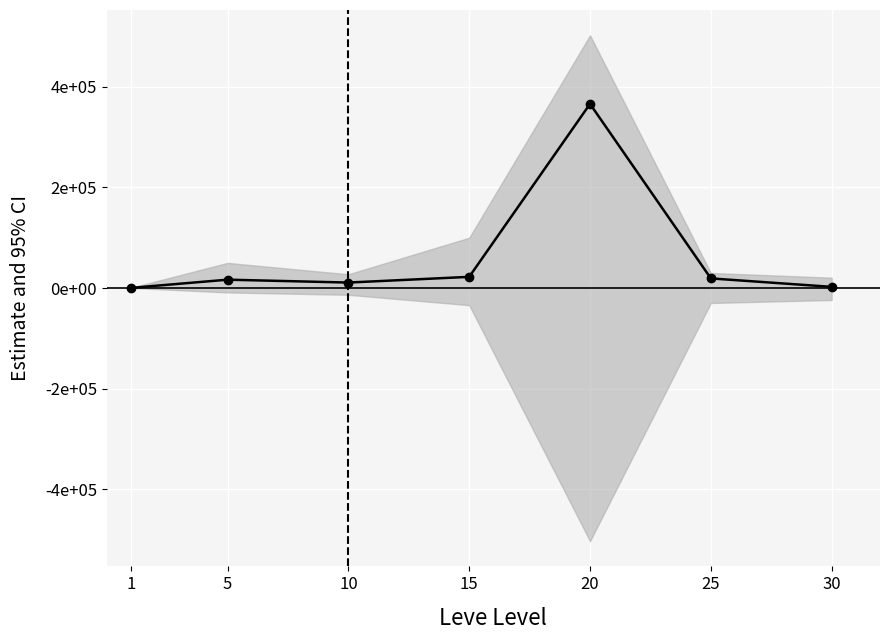

List the labels in order of value, largest first.

20, 15, 25, 5, 10, 30, 1